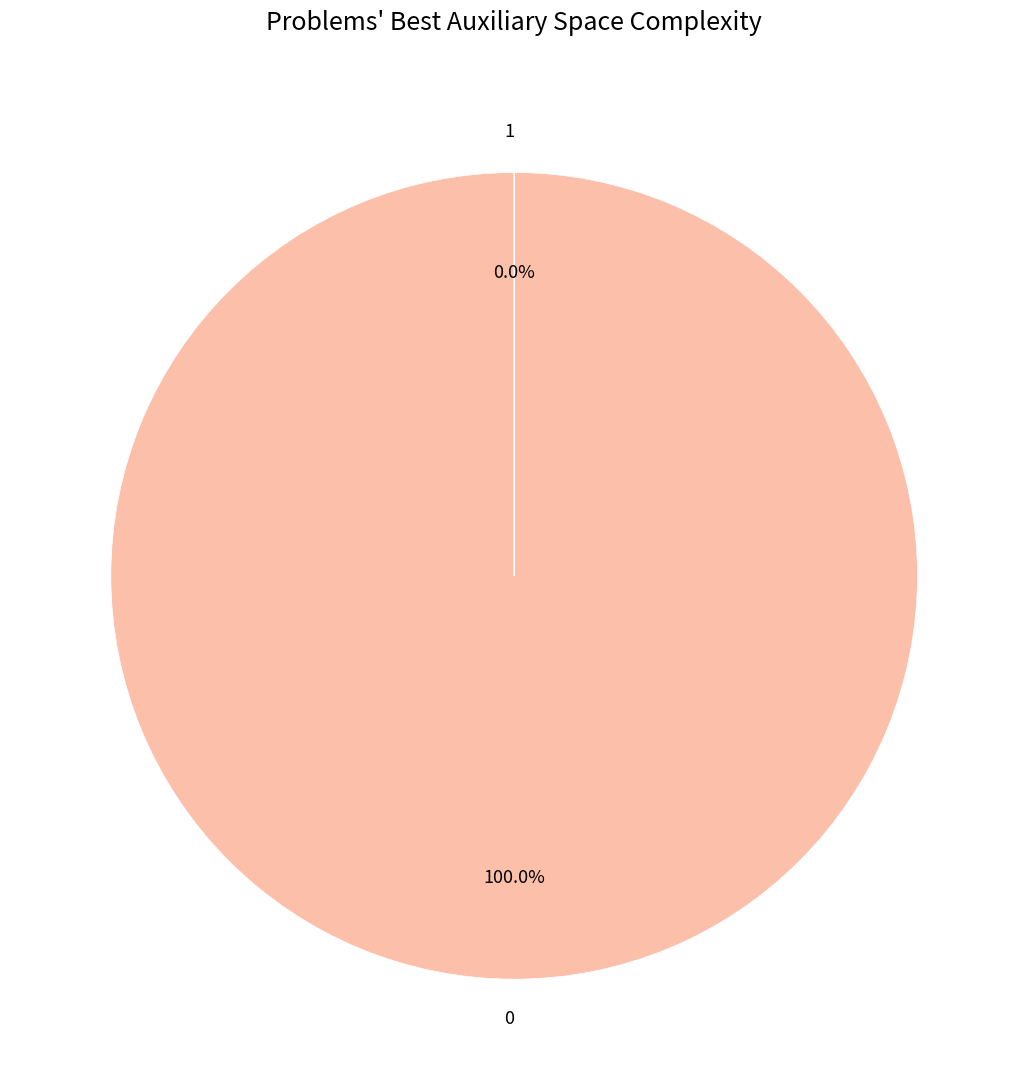

Does 0 account for over 50% of the chart?

Yes